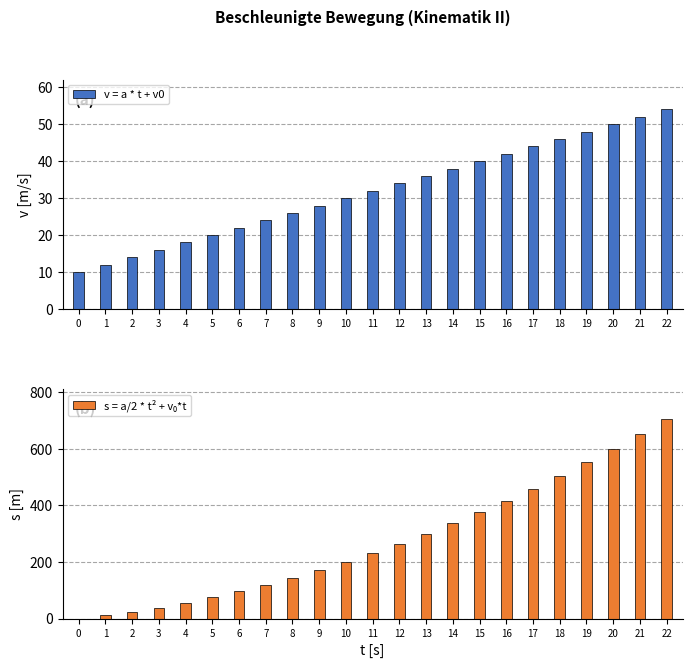

Is the value of v = a * t + v0 at 4 greater than the value of s = a/2 * t² + v₀*t at 2?

No